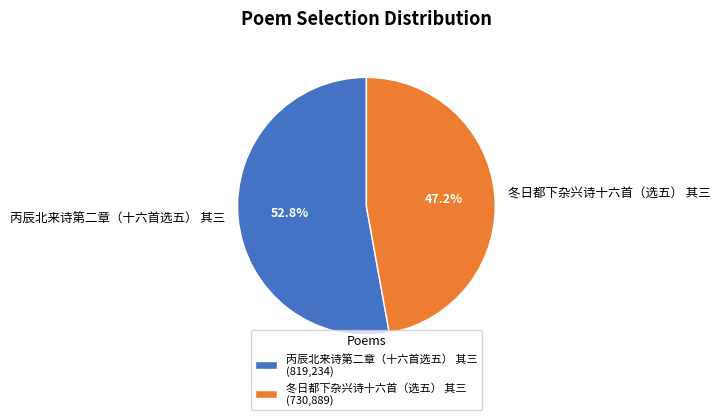

To the nearest percent, what percentage of the pie is 冬日都下杂兴诗十六首（选五） 其三?

47%